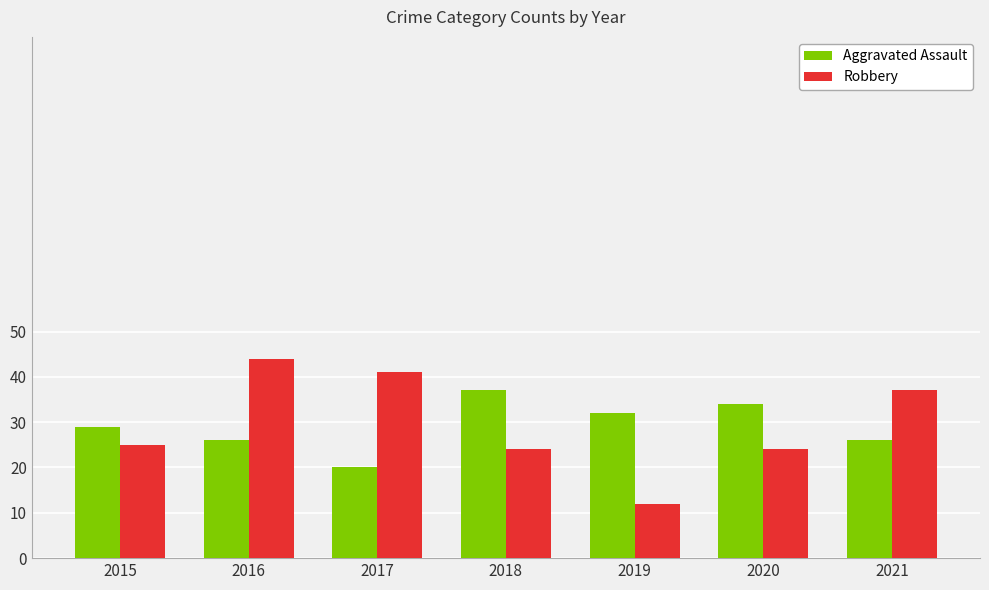

How many data points does each series have?

7